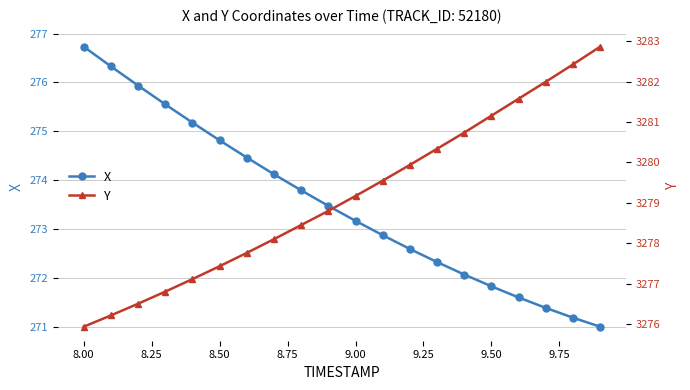

What is the average value of the Y series?

3279.1